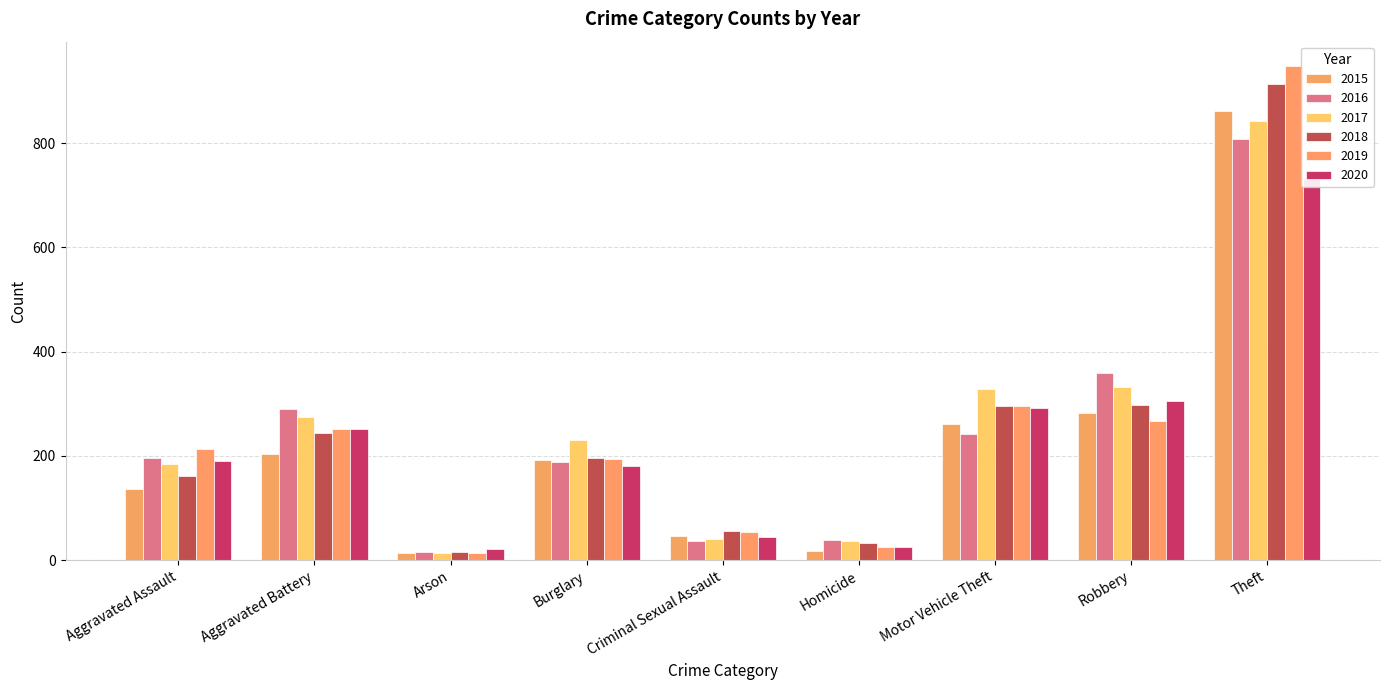

At how many categories does at least one series exceed 903?

1